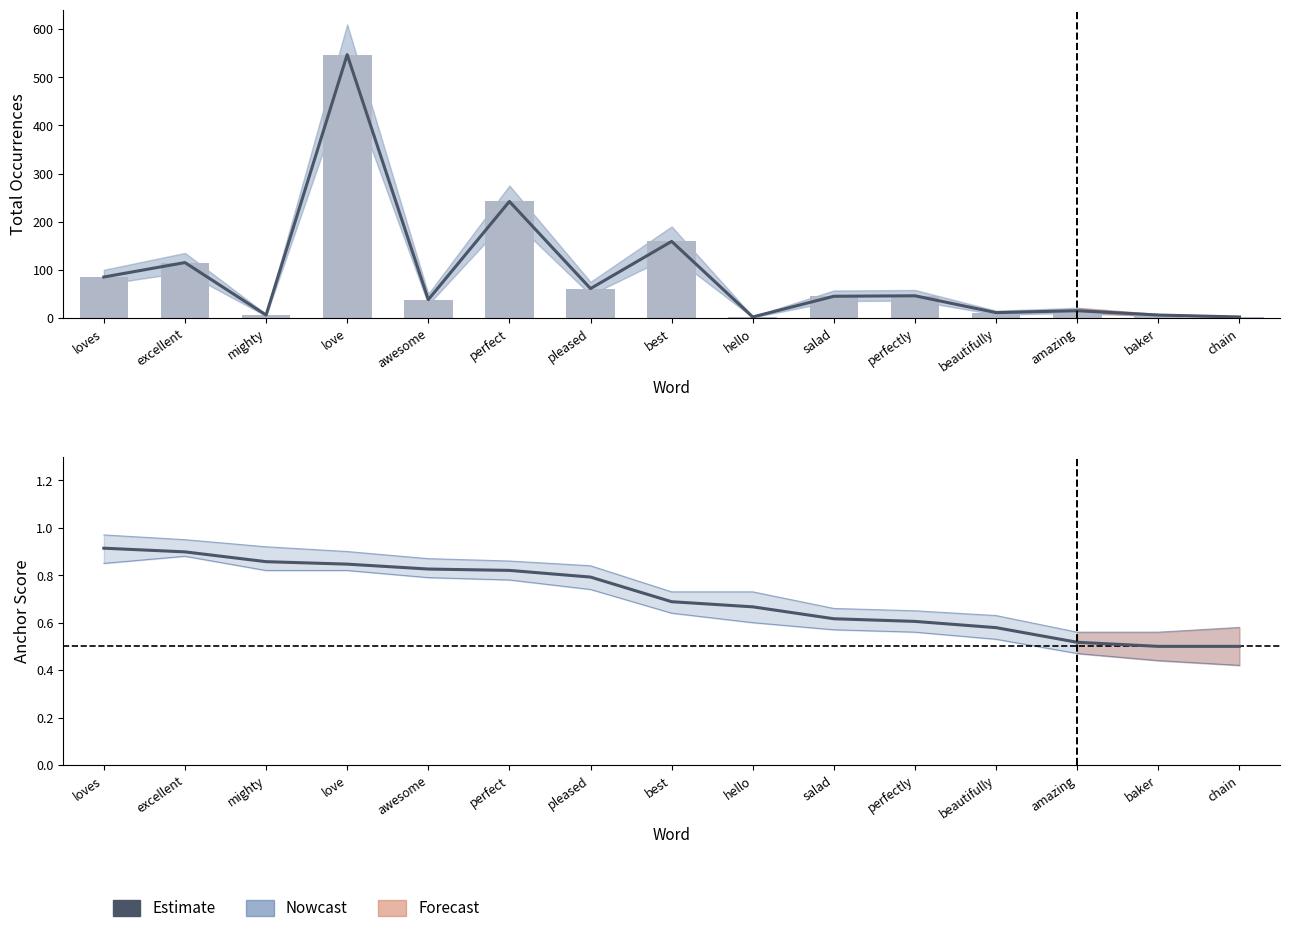

Between hello and salad, which is larger?

hello